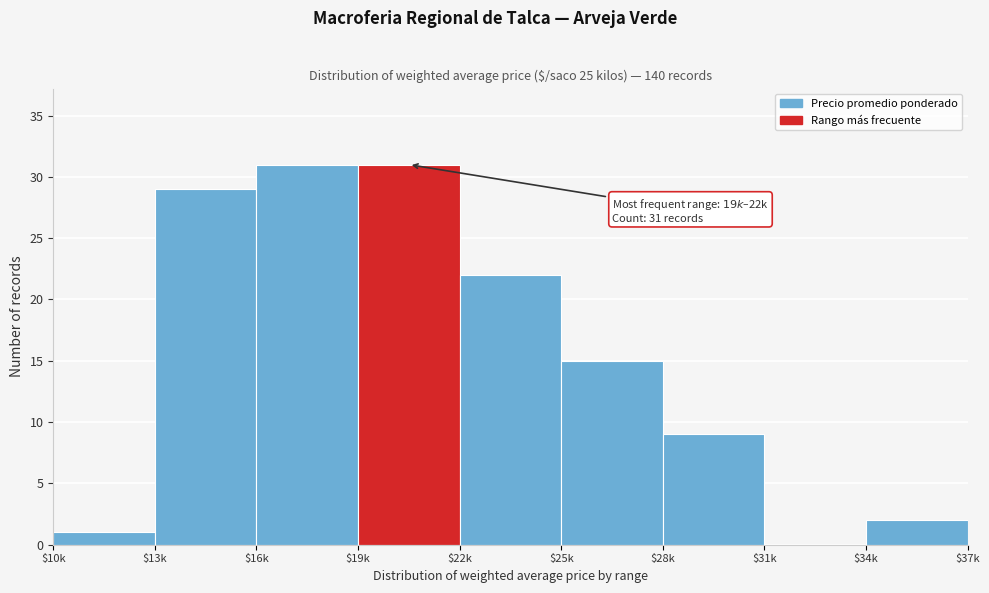

What value does the data have at $13k?

29